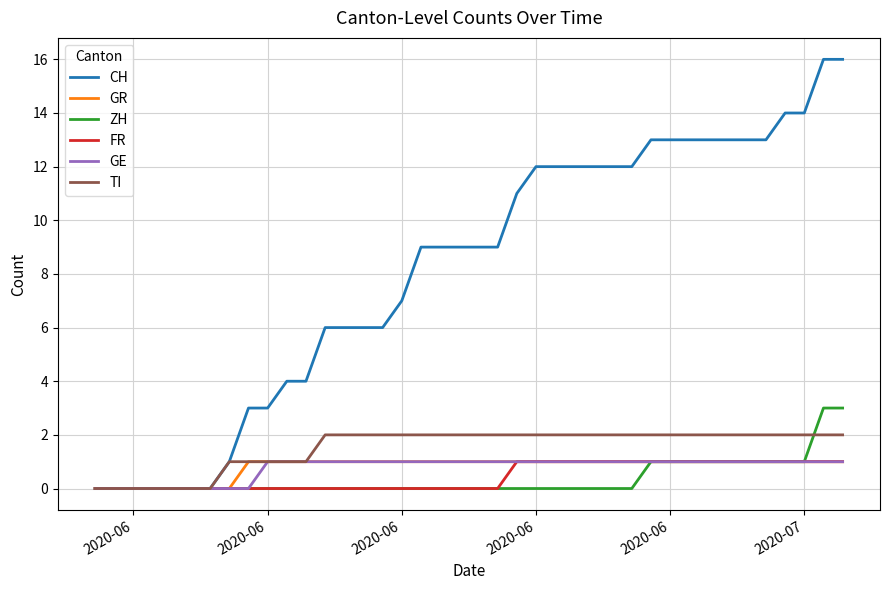

Which series has the widest spread of values?

CH